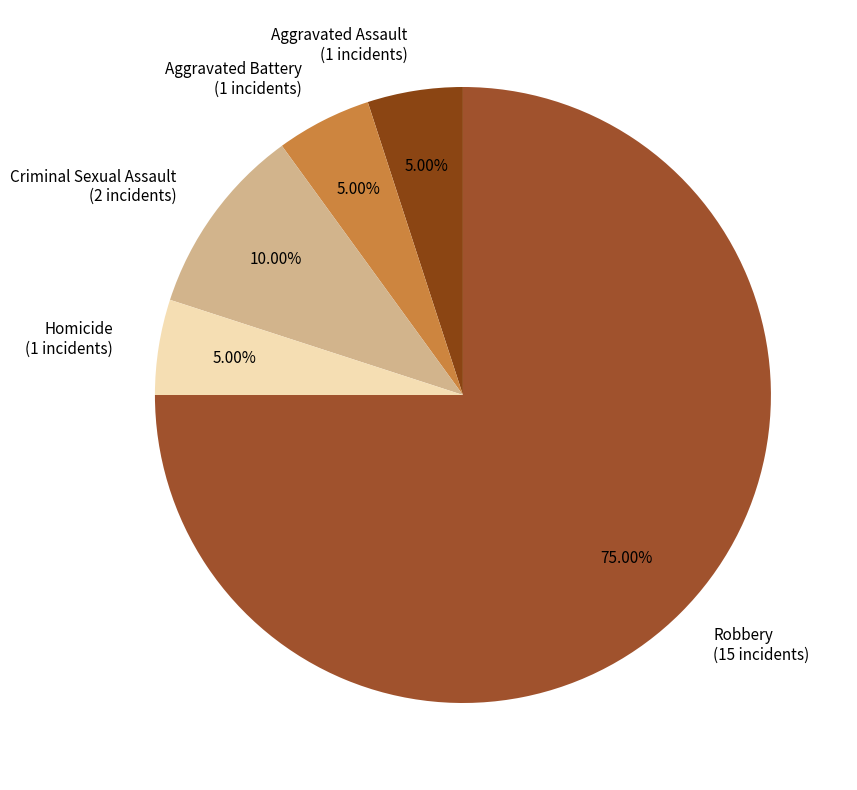

Is Criminal Sexual Assault the majority of the pie?

No